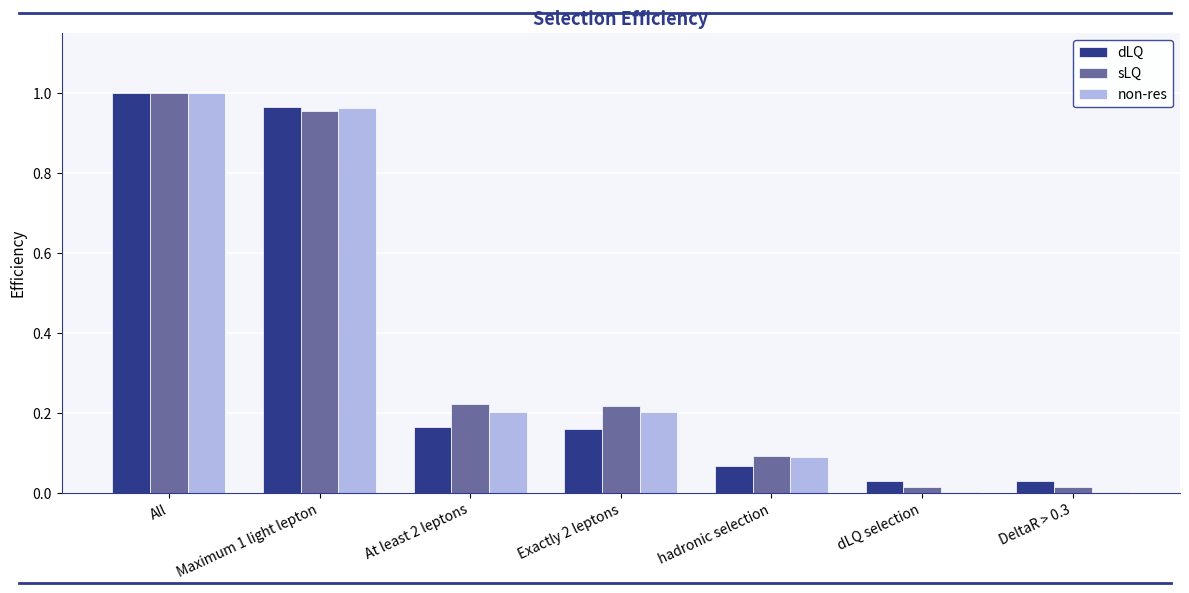

What is the sum of all sLQ values?

2.5